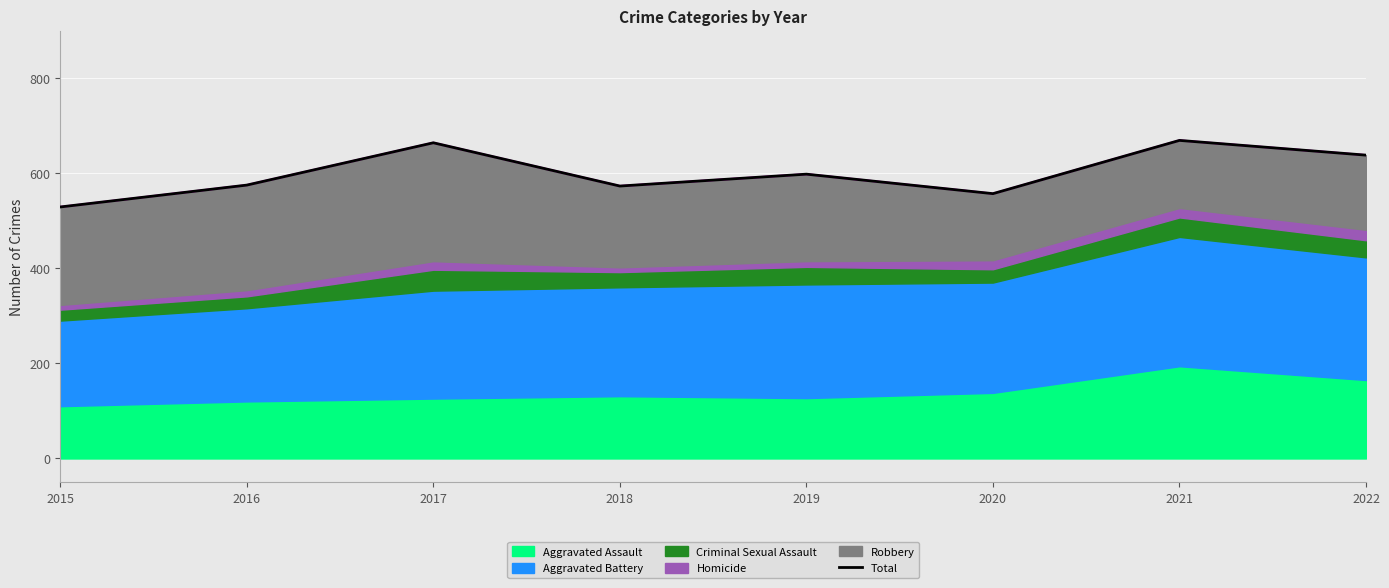

Reading right to left, transcribe all the data shown in this chart.

638	669	557	598	573	664	575	529